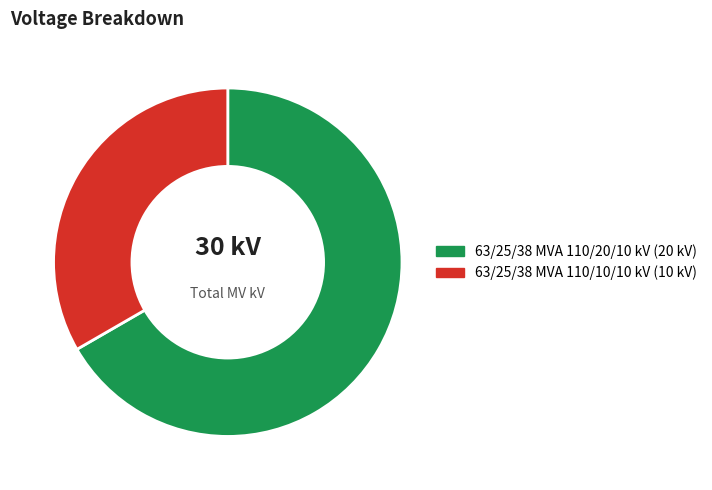

Approximately how many times larger is the value at 63/25/38 MVA 110/20/10 kV compared to 63/25/38 MVA 110/10/10 kV?

2.0